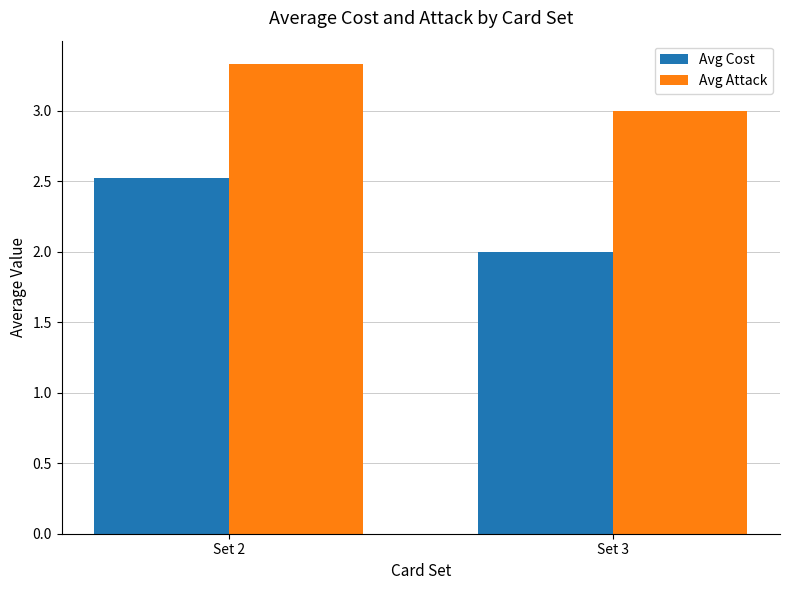

Reading left to right, transcribe all the data shown in this chart.

Avg Cost: Set 2=2.5	Set 3=2.0
Avg Attack: Set 2=3.3	Set 3=3.0